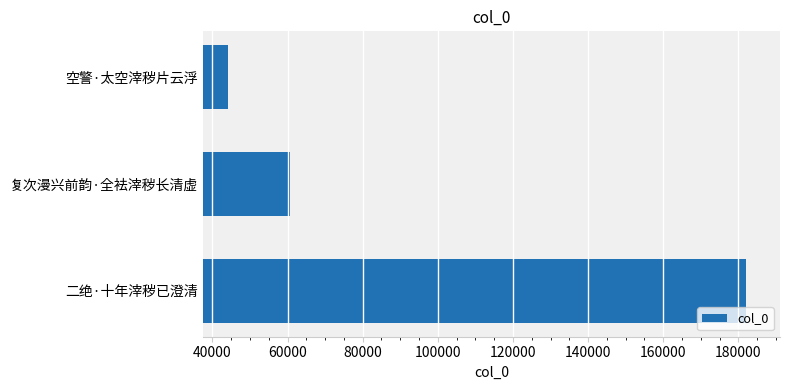

Approximately how many times larger is the value at 复次漫兴前韵·全袪滓秽长清虚 compared to 空警·太空滓秽片云浮?

1.4